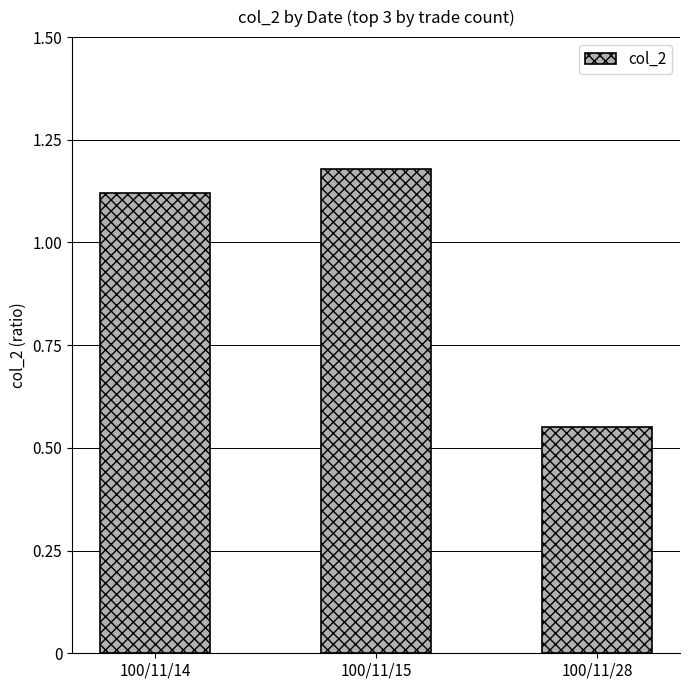

What is the average value?

1.0